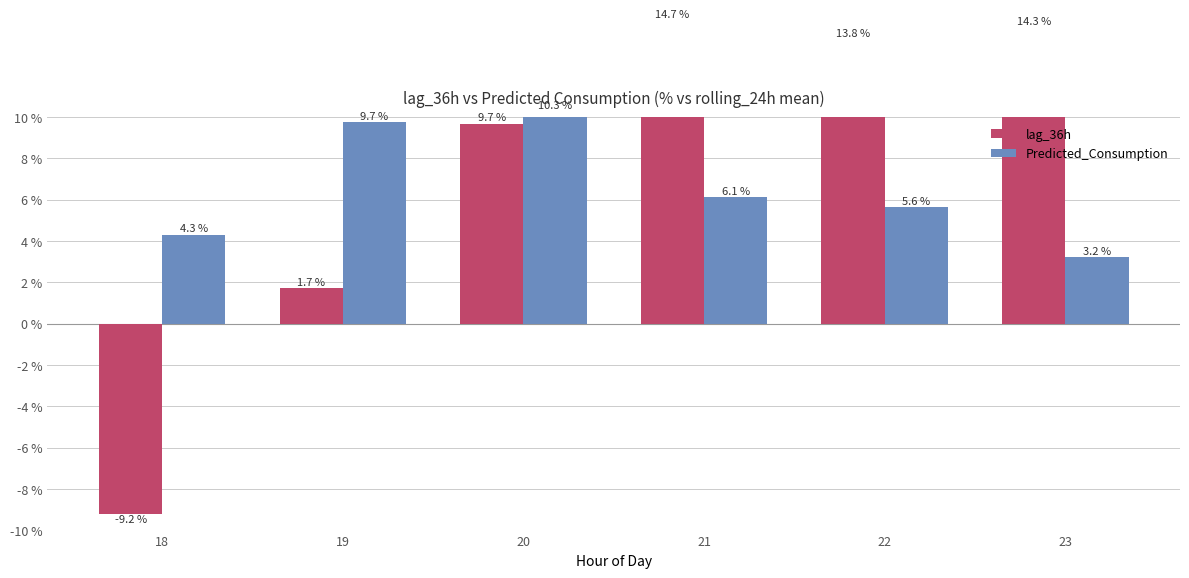

How many positive values does the lag_36h series have?

5